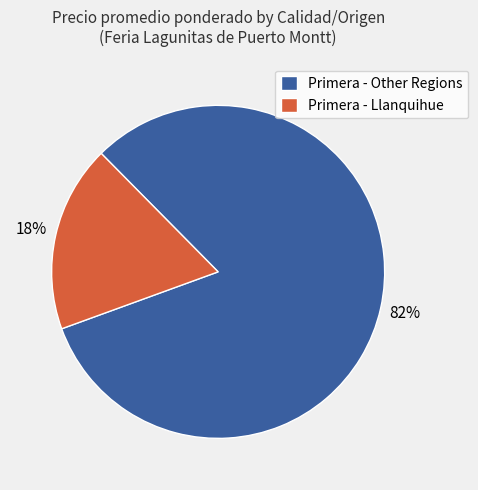

Is Primera - Other Regions the majority of the pie?

Yes